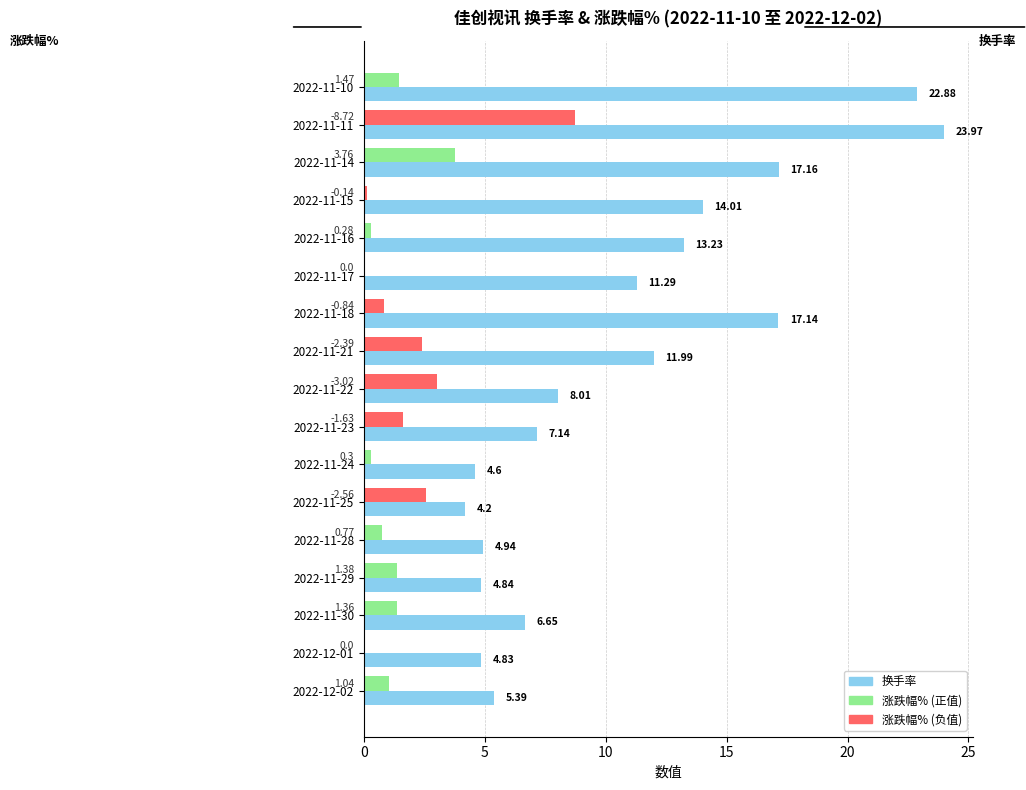

What is the maximum value for 涨跌幅% (正值)?

3.8